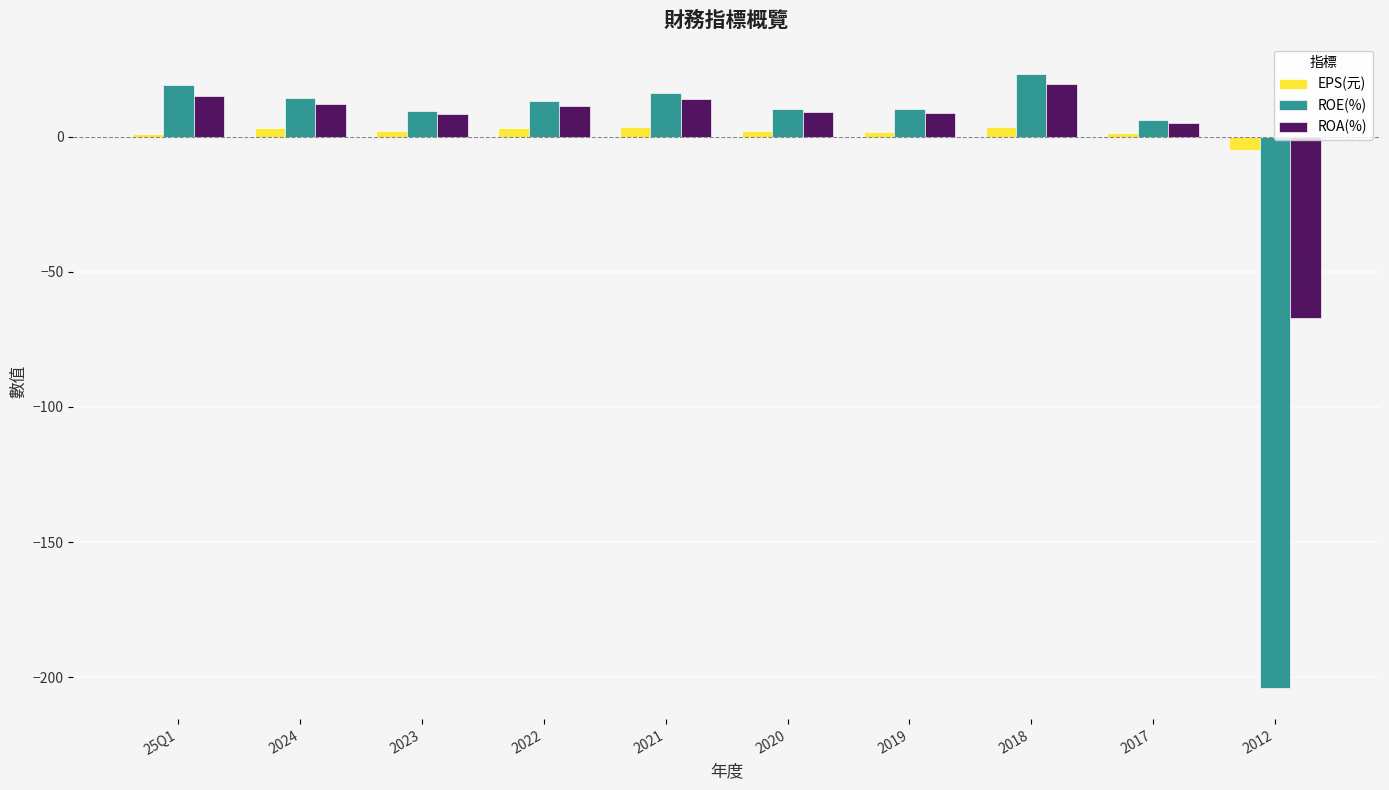

What position from the left is 2019?

7